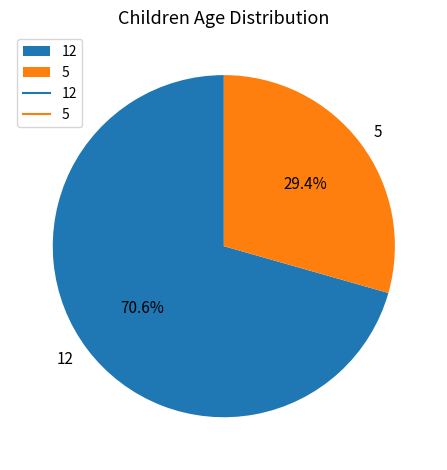

True or false: 12 accounts for 82% of the total.

False